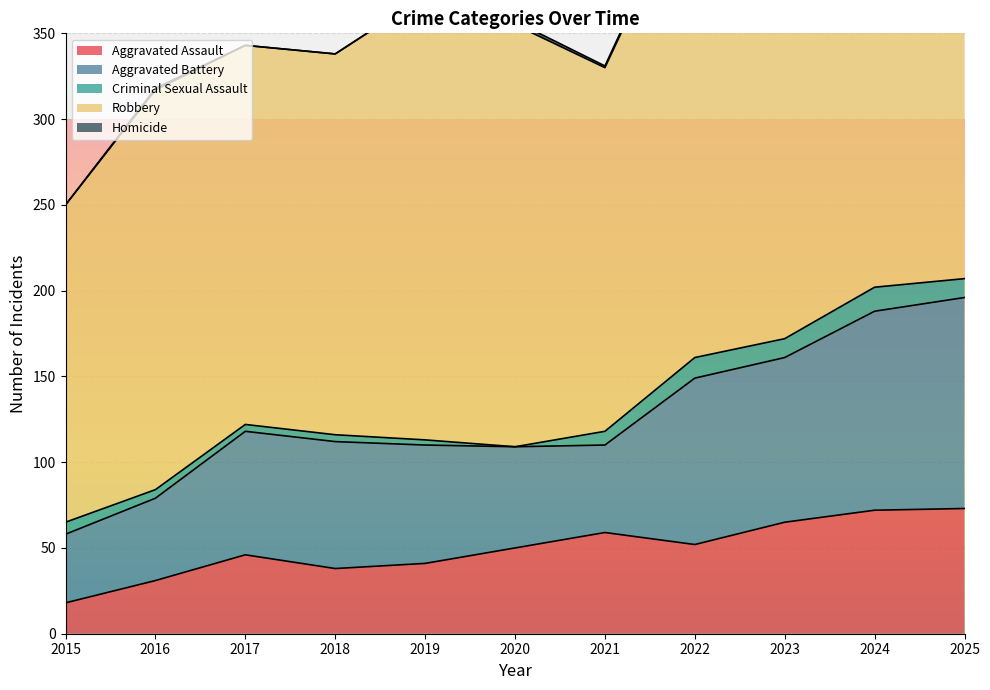

How many data points in Aggravated Battery are less than 72?

5